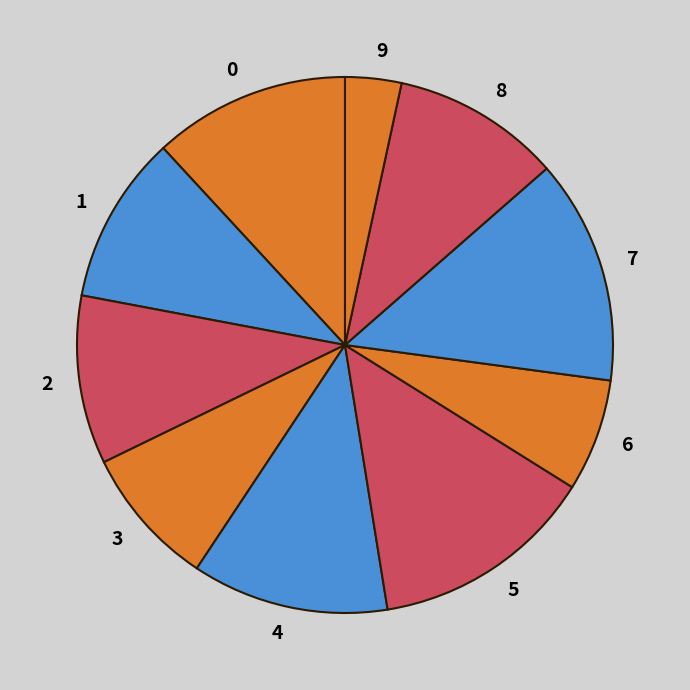

Is it true that 2 is 22% of the pie?

False